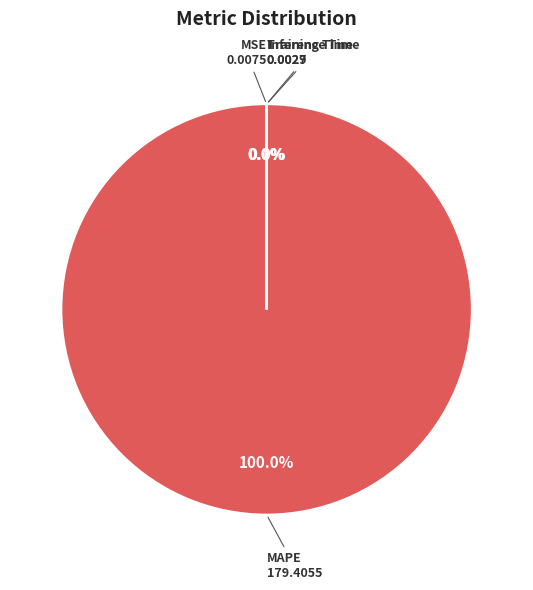

To the nearest percent, what percentage of the pie is MAPE?

100%